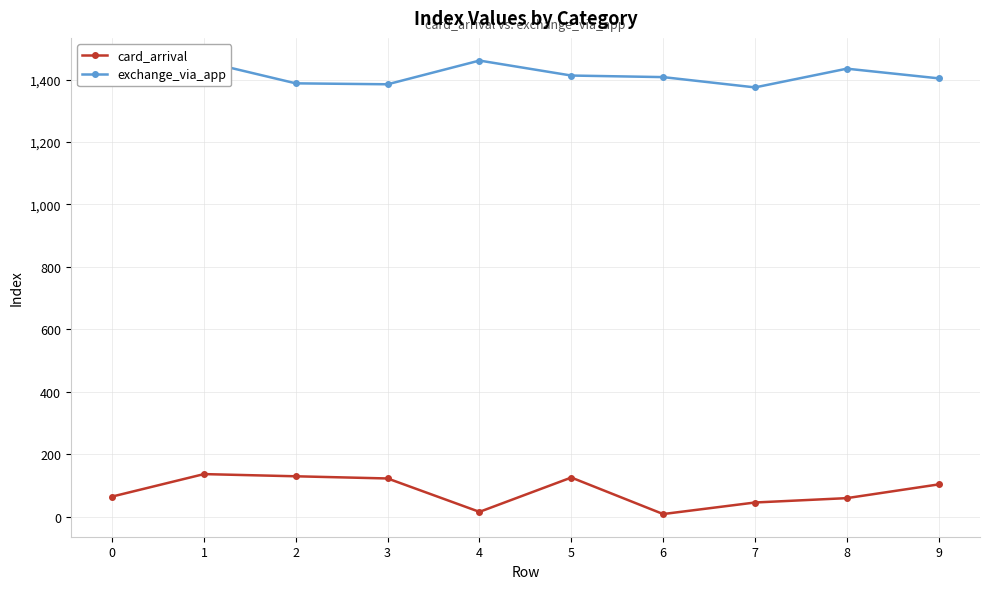

True or false: exchange_via_app and card_arrival intersect in this chart.

False